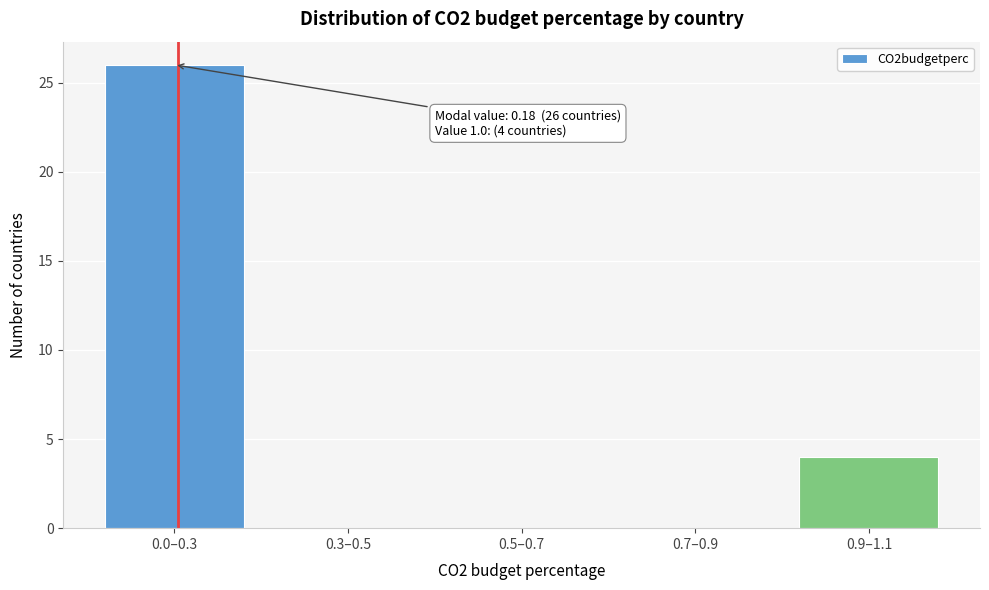

Reading left to right, list all the values displayed in this chart.

0.0–0.3=26	0.3–0.5=0	0.5–0.7=0	0.7–0.9=0	0.9–1.1=4